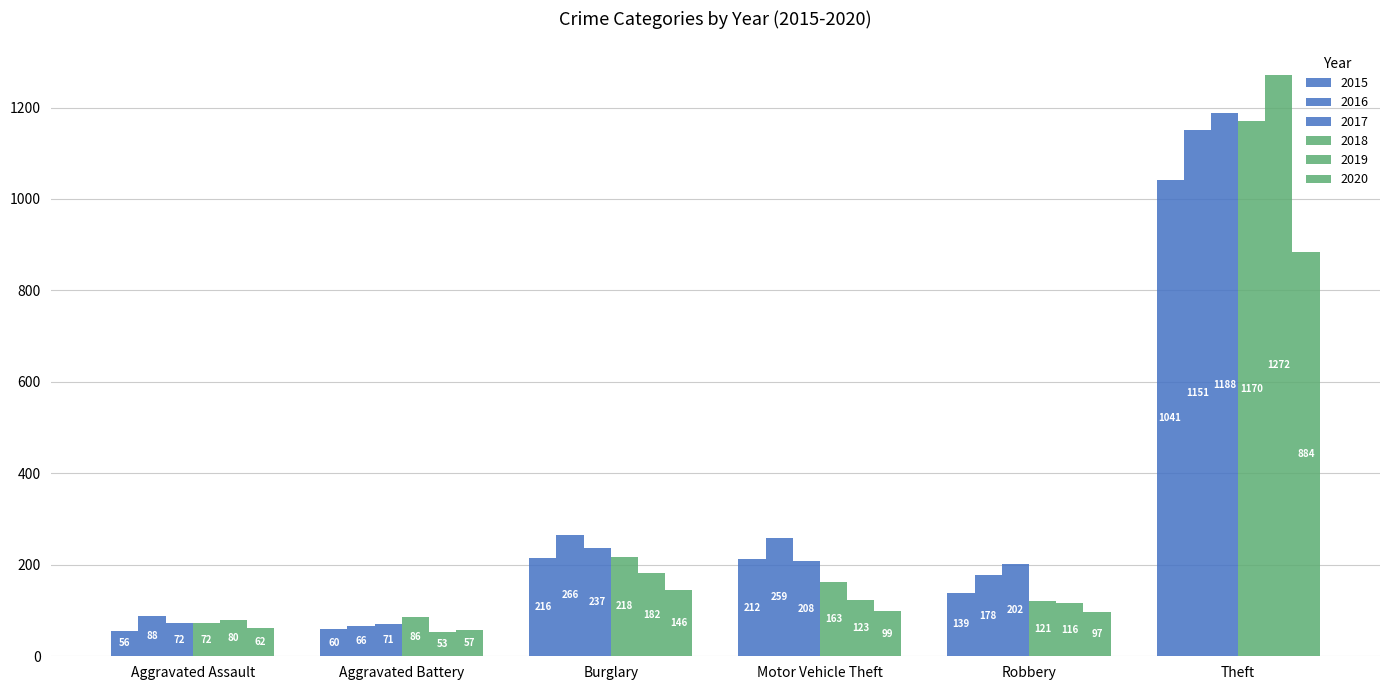

How many series are shown in this chart?

6